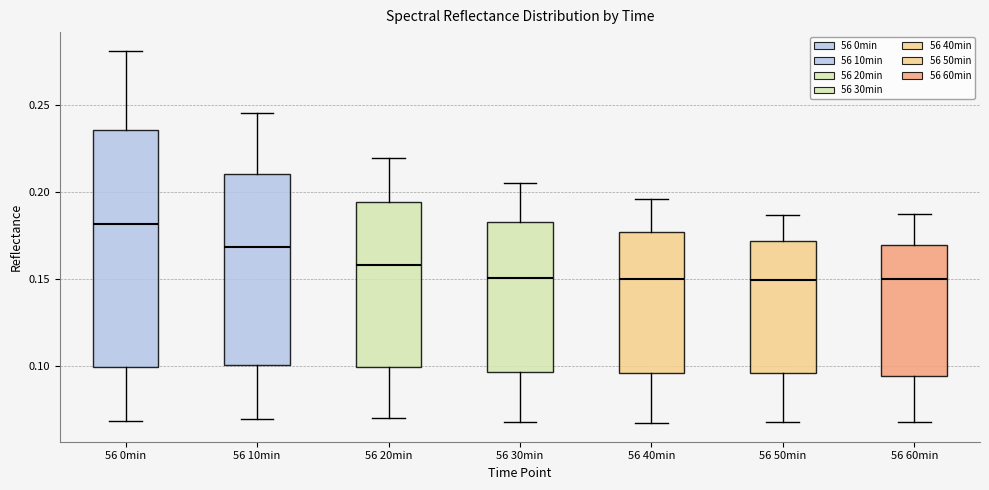

Which box is the tallest, from its lower edge to its upper edge?

56 0min